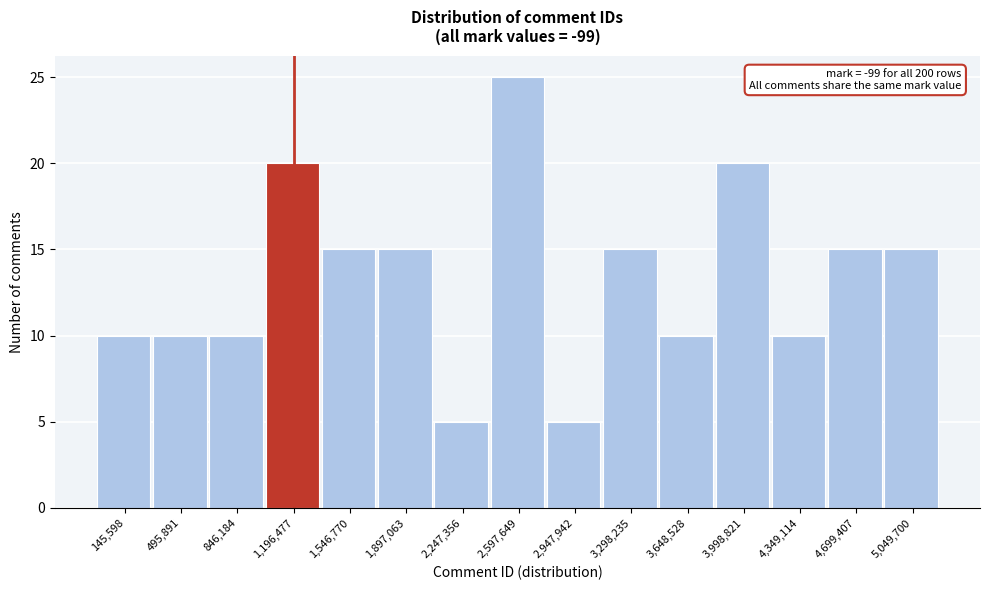

Reading right to left, list all the values displayed in this chart.

15	15	10	20	10	15	5	25	5	15	15	20	10	10	10